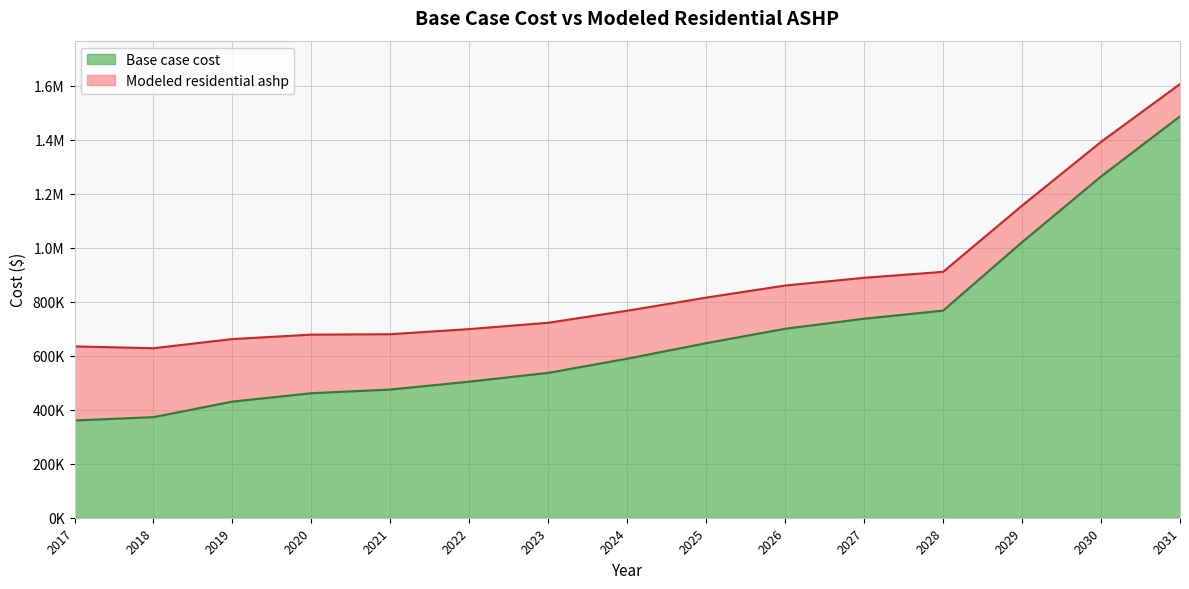

What is the value of the Modeled residential ashp point at the 8th from the left?

766293.3